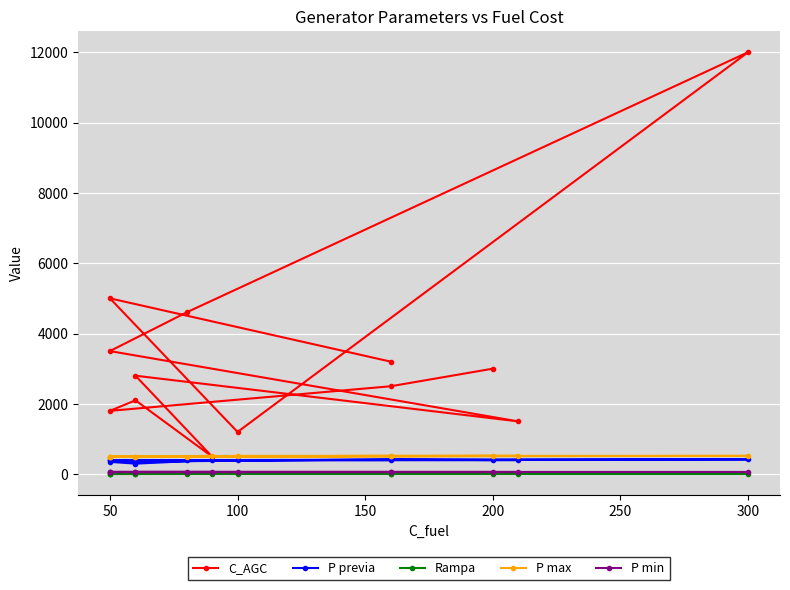

What is the average value of the P previa series?

391.5